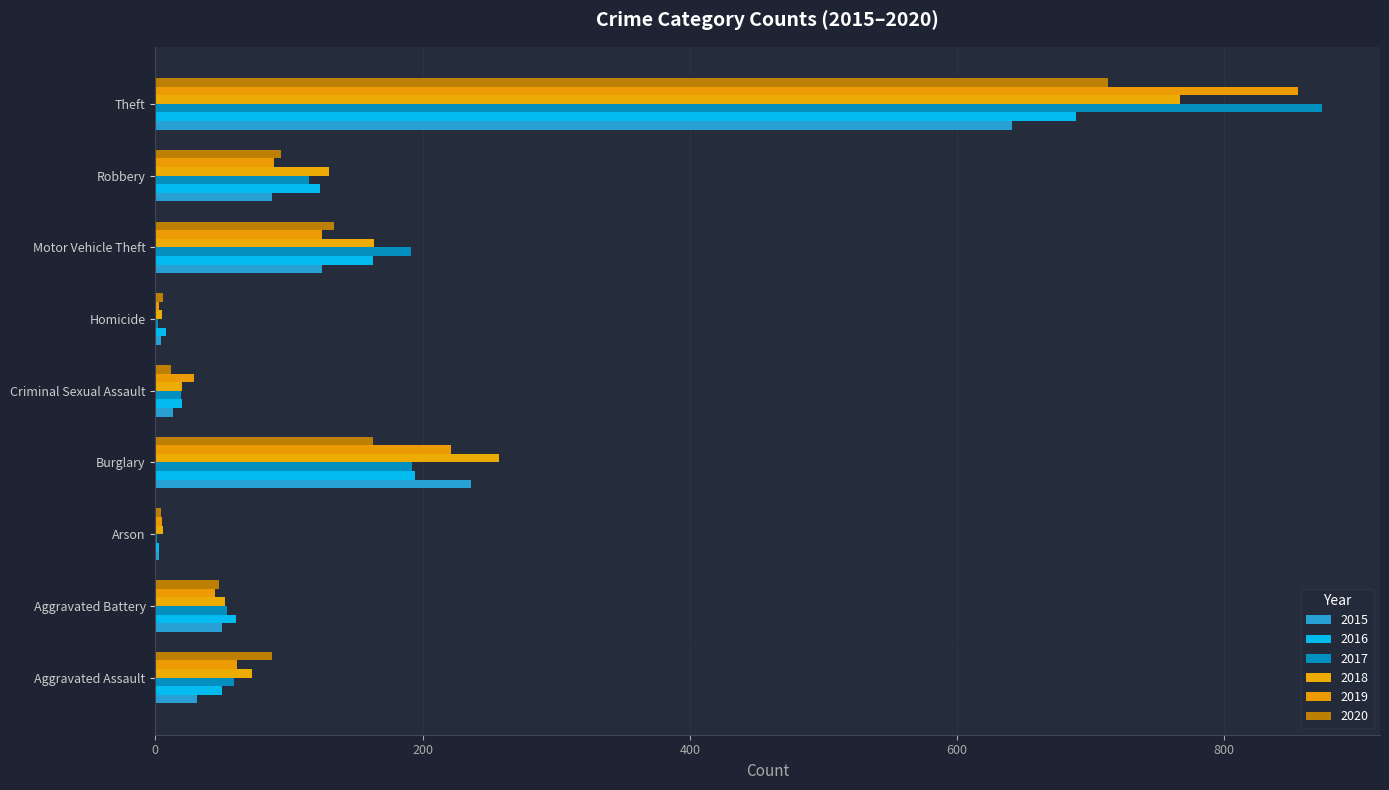

What is the sum of the 2015 values at Arson and Criminal Sexual Assault?

16